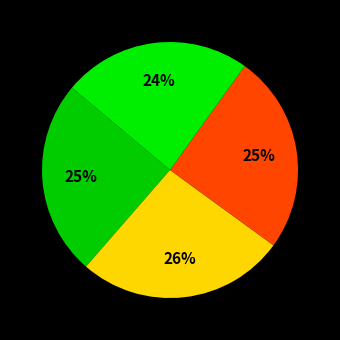

How many slices are in this pie chart?

4